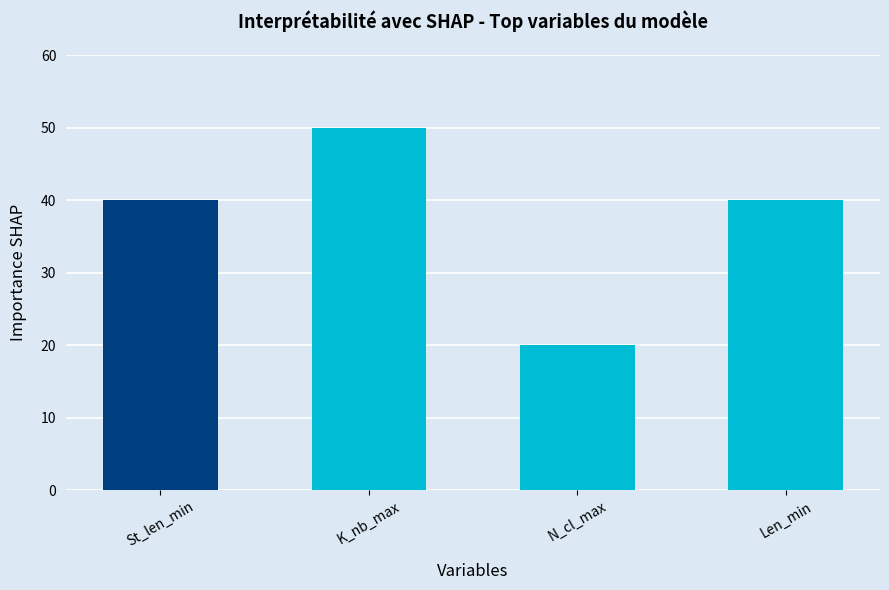

The chart shows a value of 50 at K_nb_max. True or false?

True